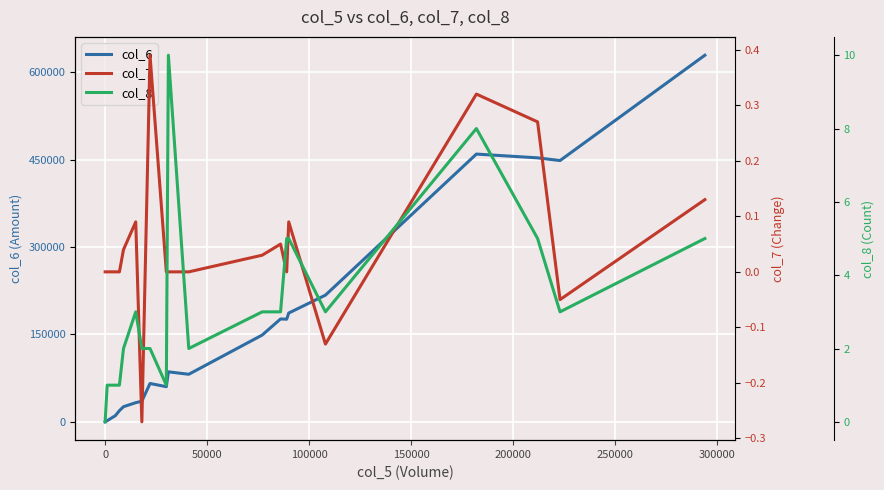

What is the difference between the second highest and second lowest values in the col_6 series?

457330